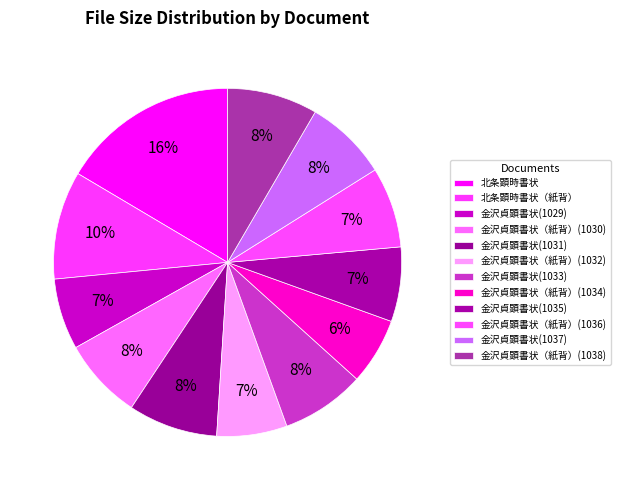

How many slices are in this pie chart?

12